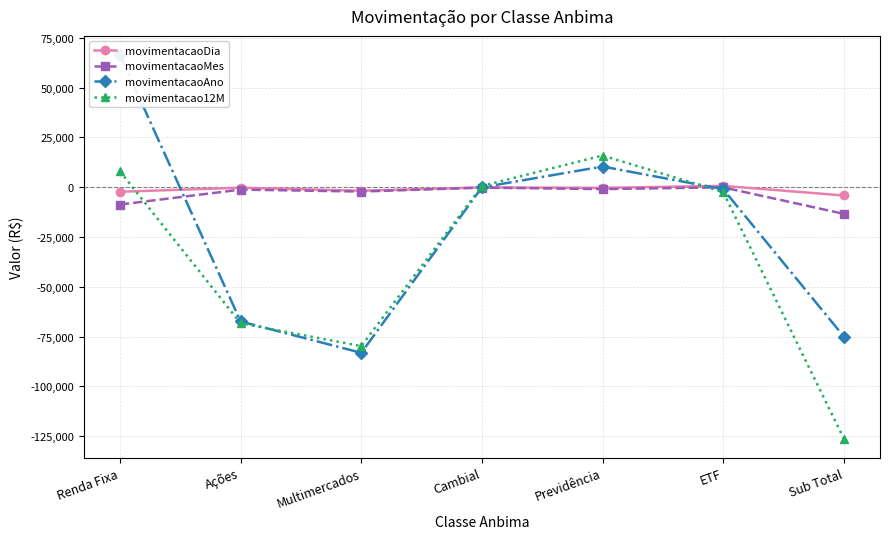

What is the difference between the maximum and minimum values in the movimentacaoMes series?

13313.5